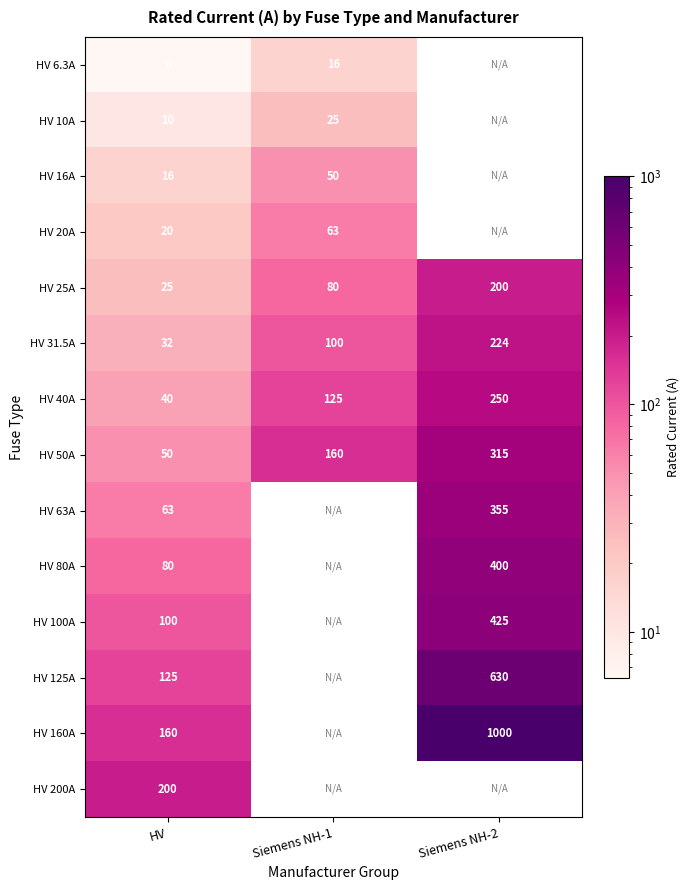

How many data points does each series have?

3